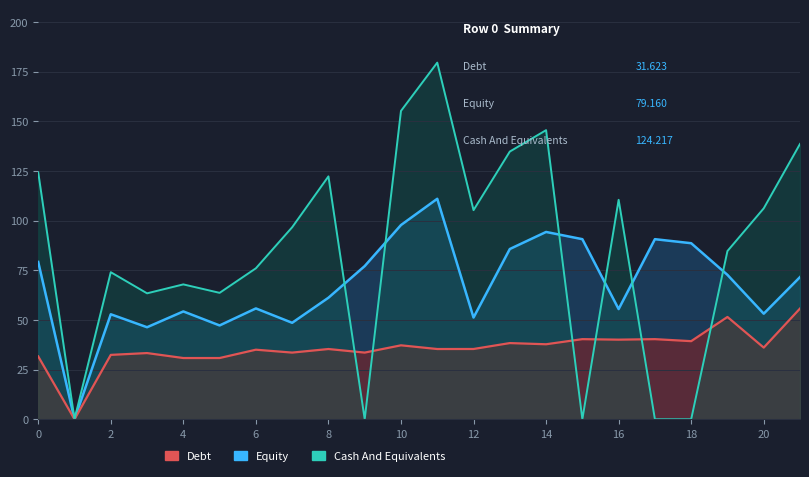

Does the chart display data point markers on the line(s)?

No